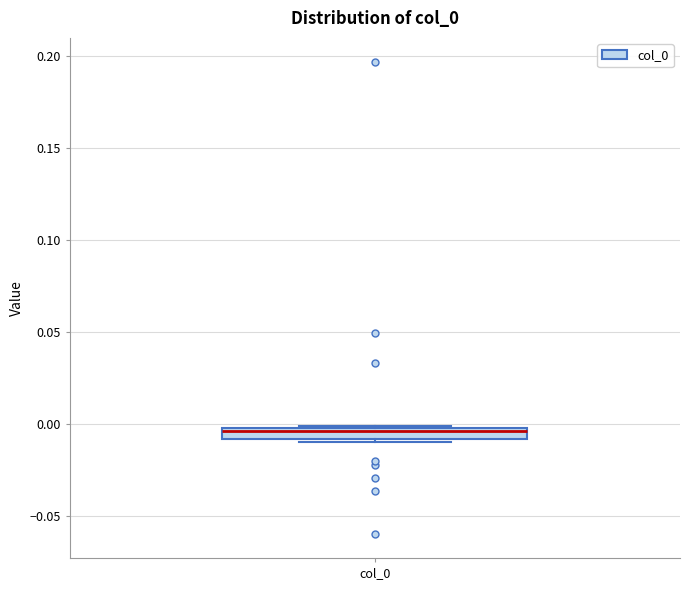

Where does the median line of the box for col_0 sit on the y-axis? The values are not printed on the chart, so give them approximately, as read against the axis.

-0.005